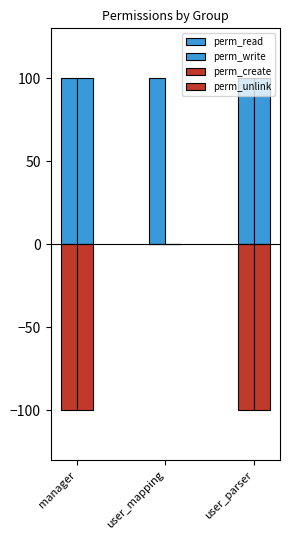

Which series has the largest total across all categories?

perm_read